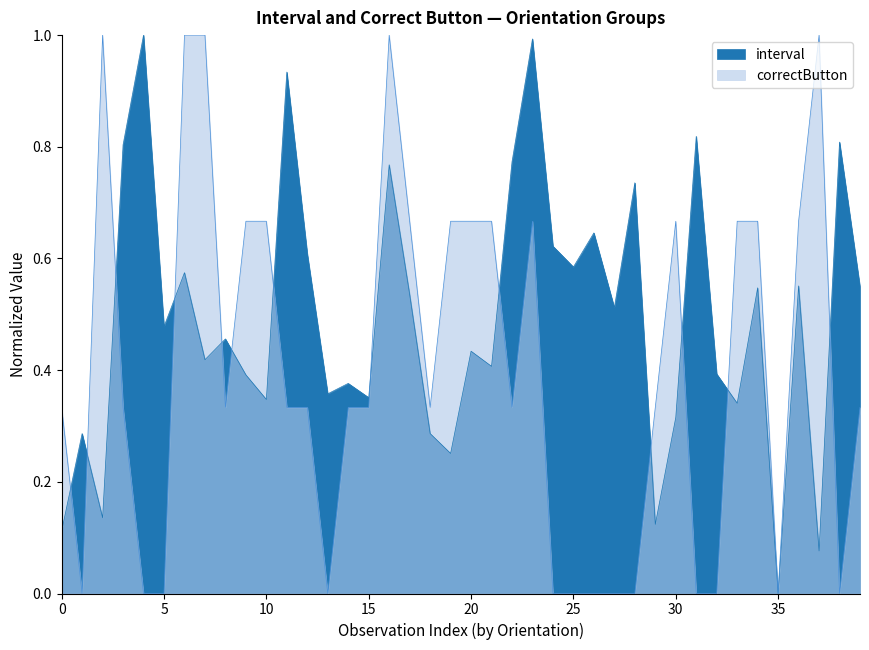

How many times do interval and correctButton cross each other?

13